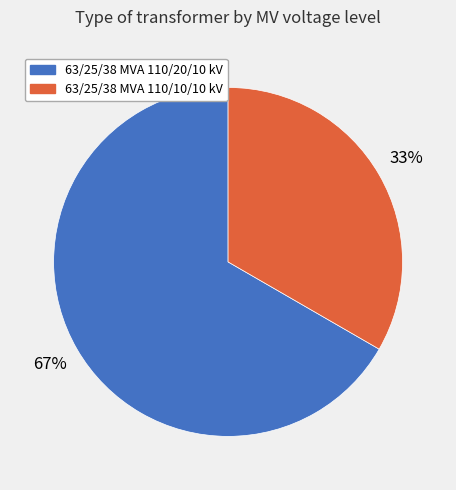

How many segments does this pie chart have?

2